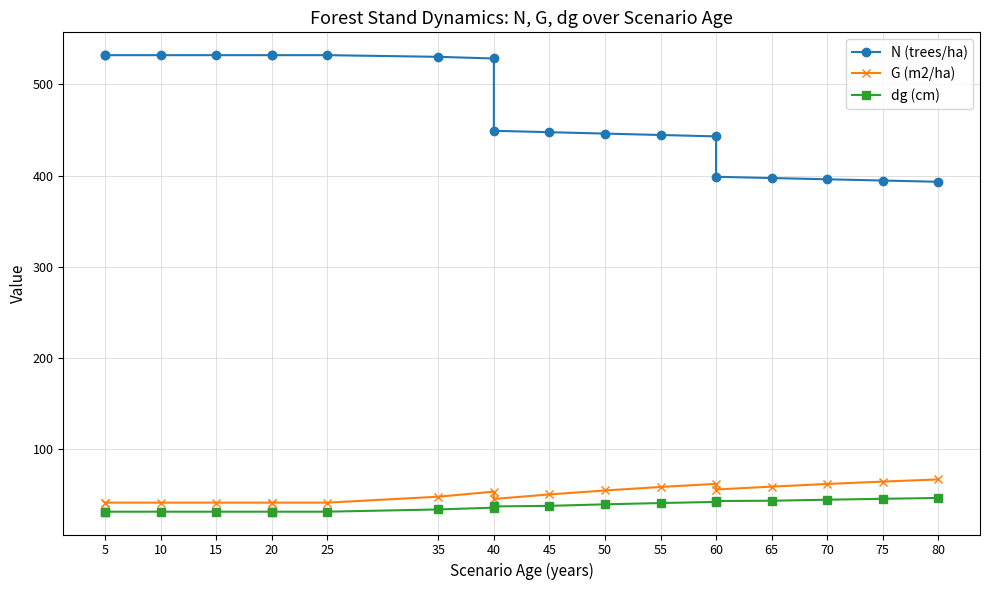

True or false: N (trees/ha) and G (m2/ha) intersect in this chart.

False